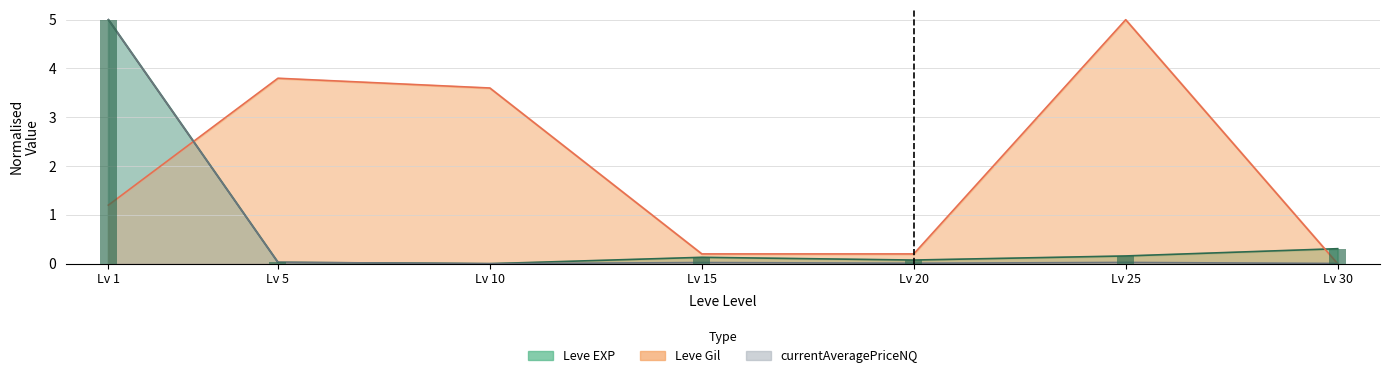

Is it true that currentAveragePriceNQ equals 0.0 at Lv 5?

True